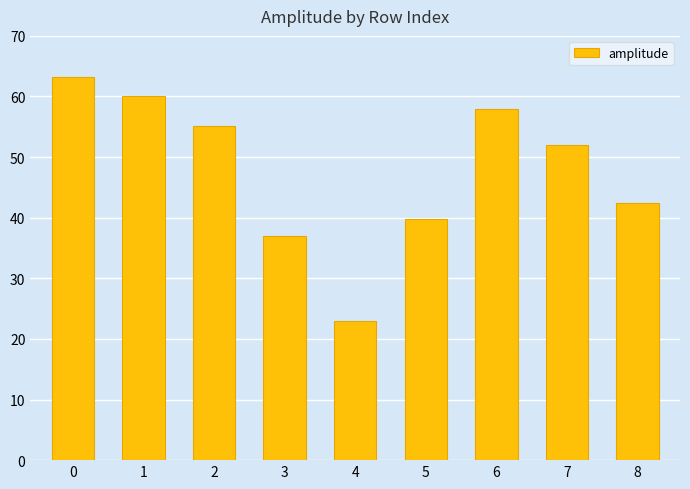

What is the value of the 1st bar from the left?

63.2